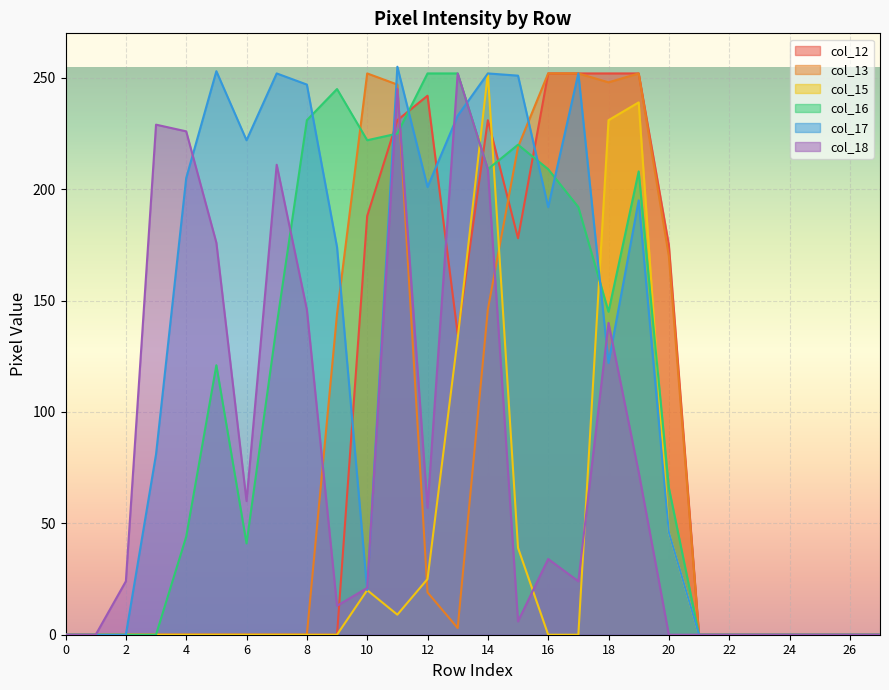

The value of col_15 at 11 is 16. True or false?

False